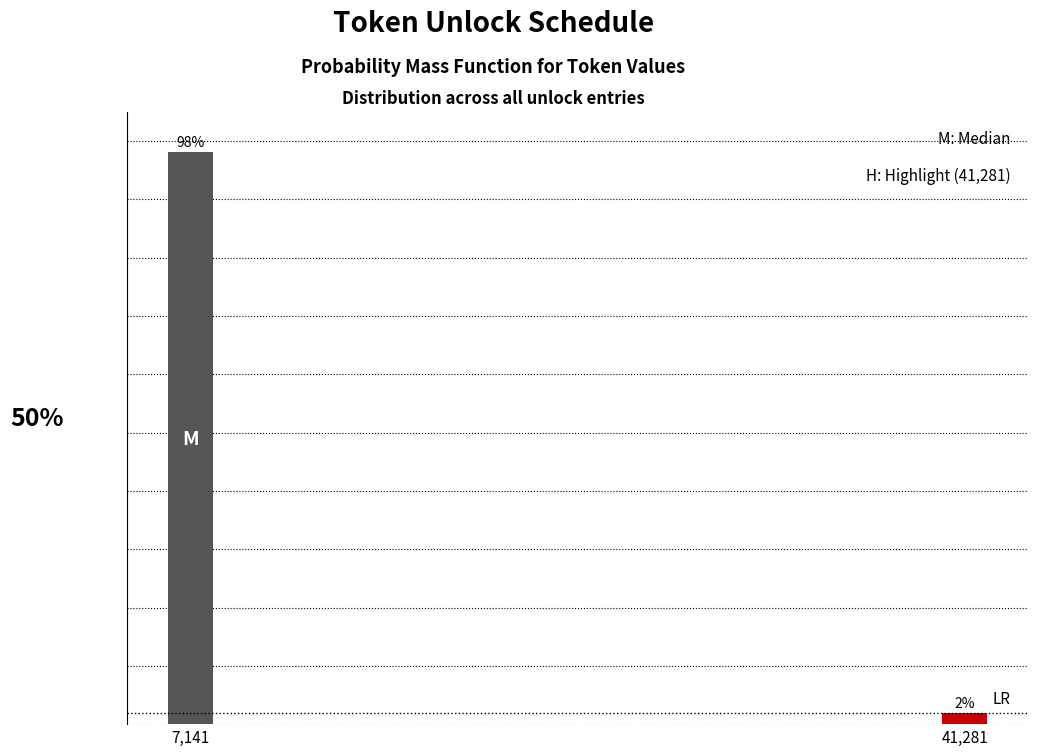

List the labels in order of value, smallest first.

41,281, 7,141